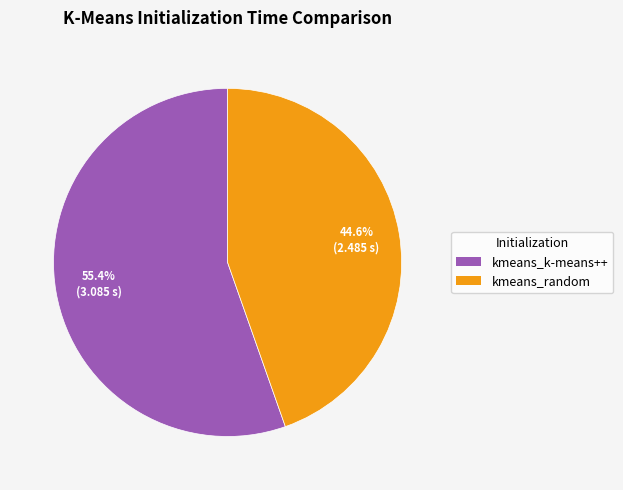

To the nearest percent, what percentage of the pie is kmeans_k-means++?

55%